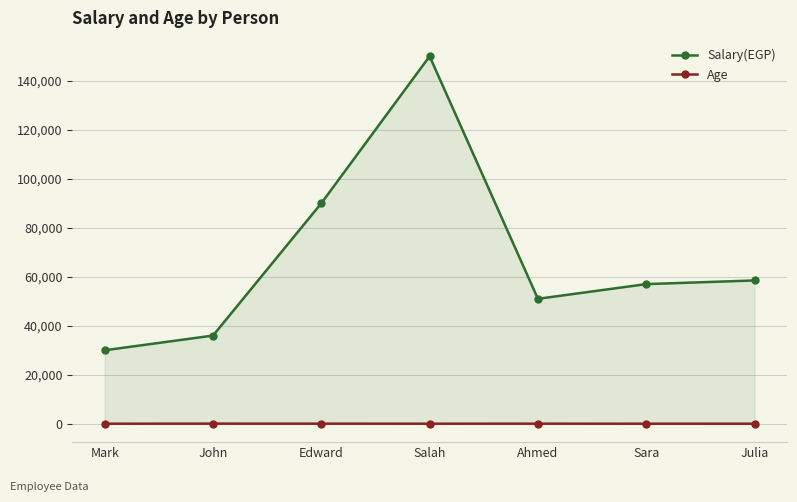

How many lines are shown in the chart?

2